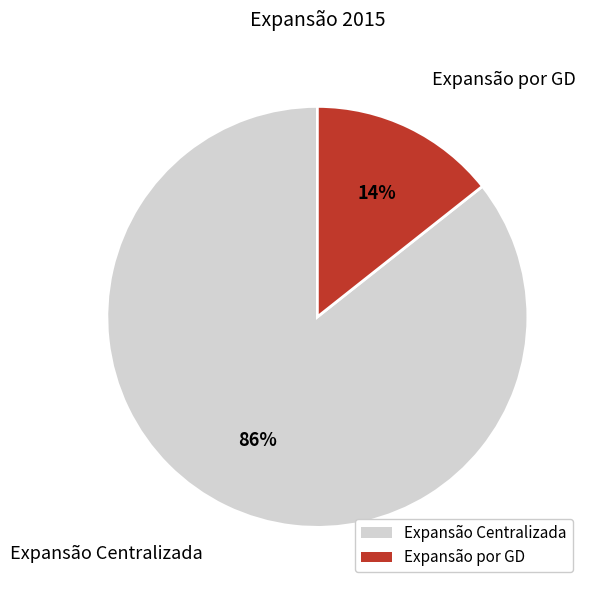

Rank the categories by value from lowest to highest.

Expansão por GD, Expansão Centralizada